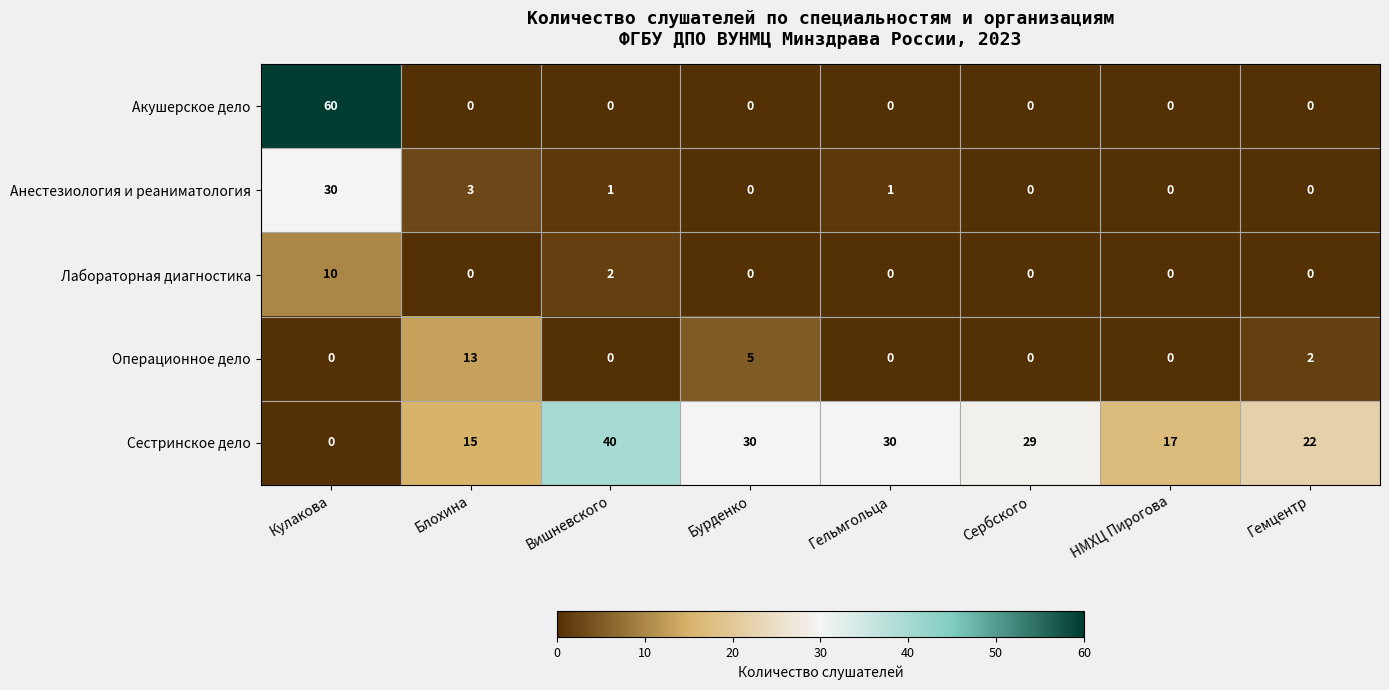

How many values in the Операционное дело series exceed 0?

3